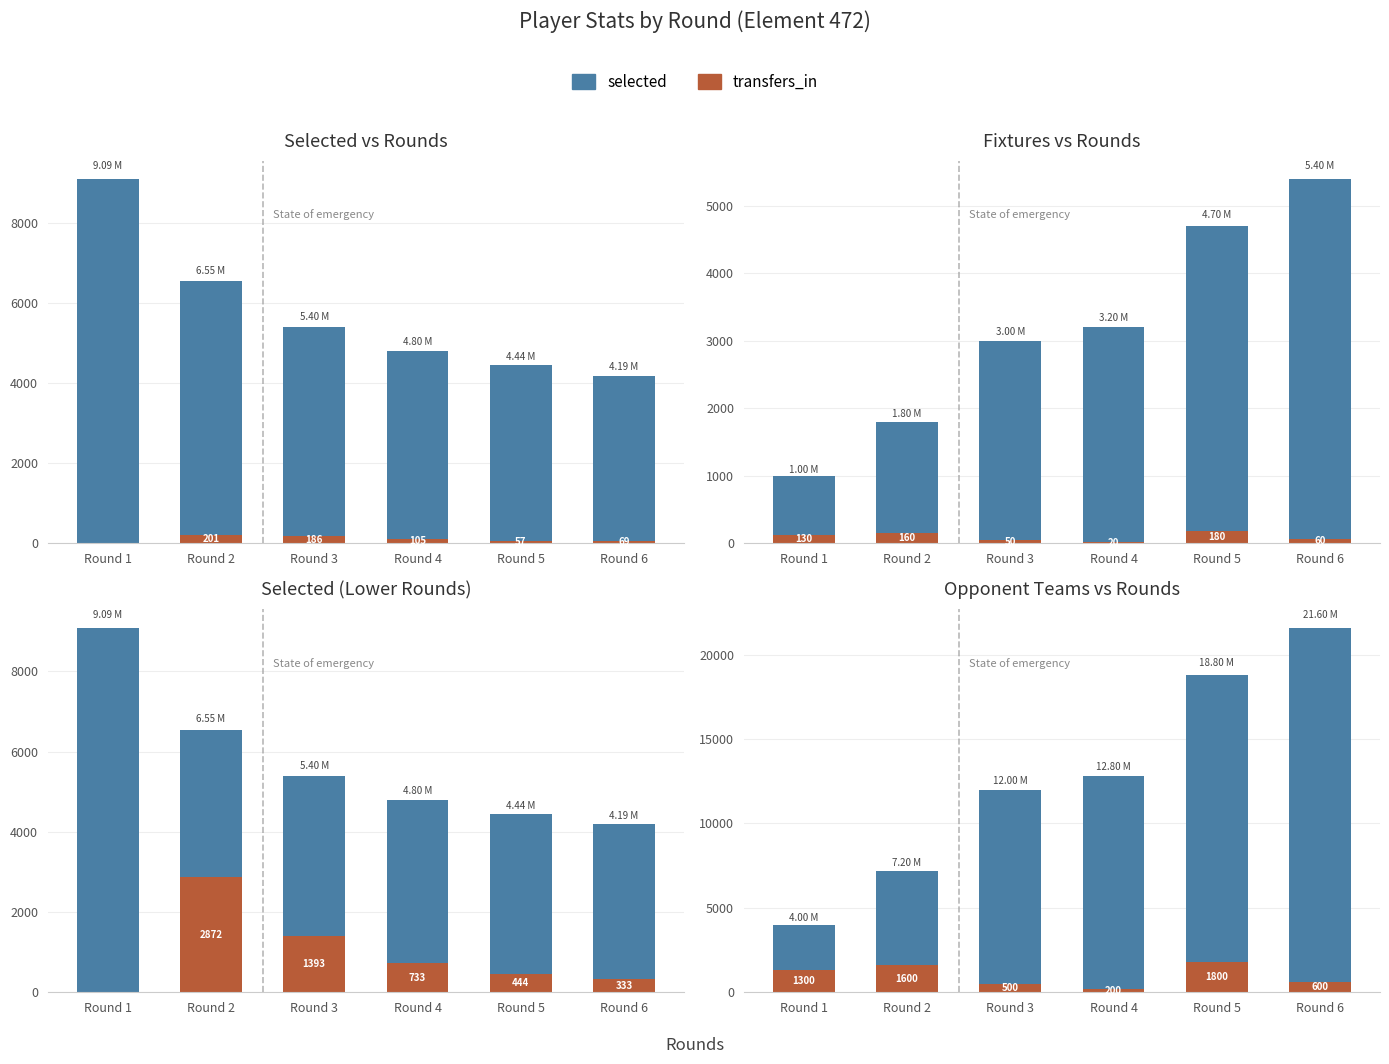

How many values in the selected series exceed 12800?

2